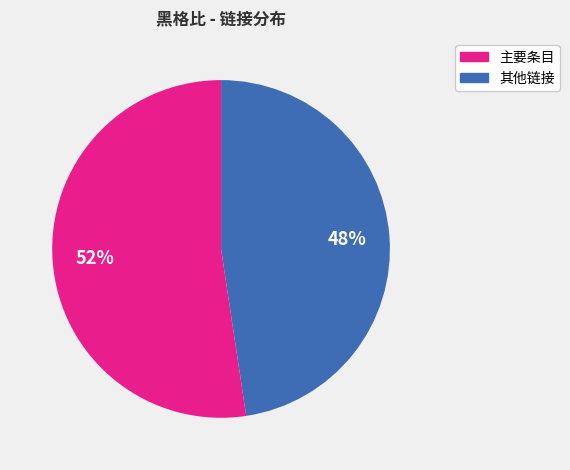

To the nearest percent, what is the average slice percentage?

50%